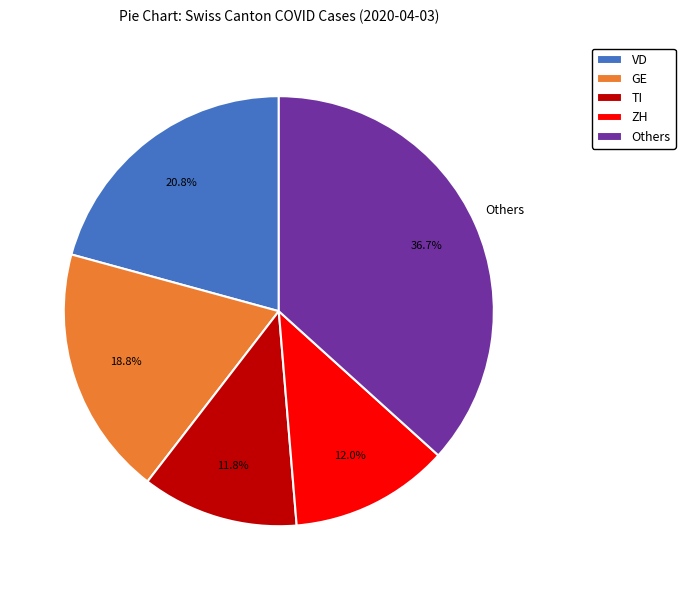

What percentage do Others and TI together represent?

48.5%